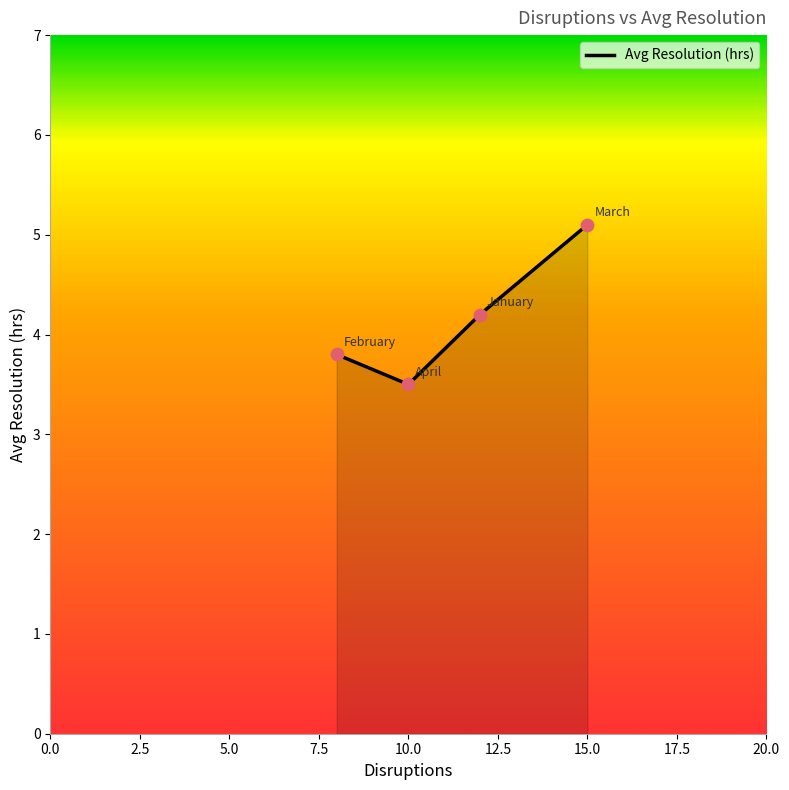

What is the sum of all values?

16.6